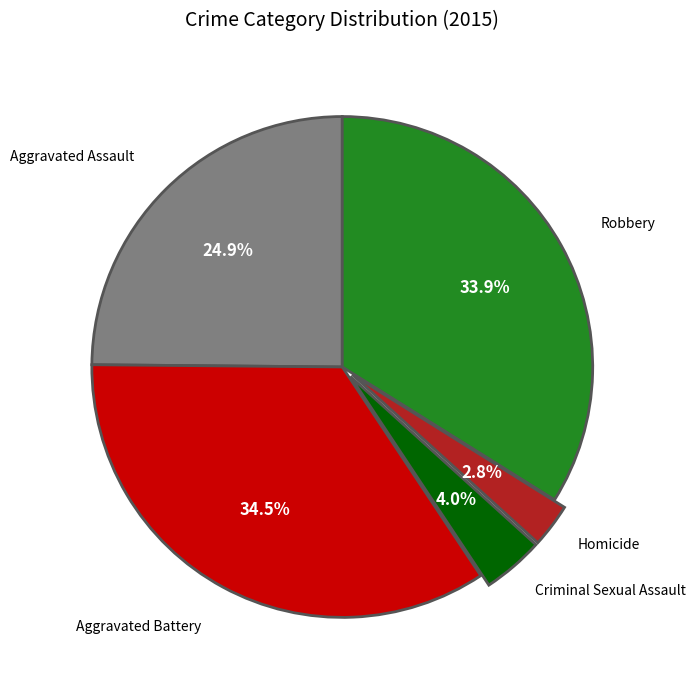

Is there a majority slice in this chart?

No